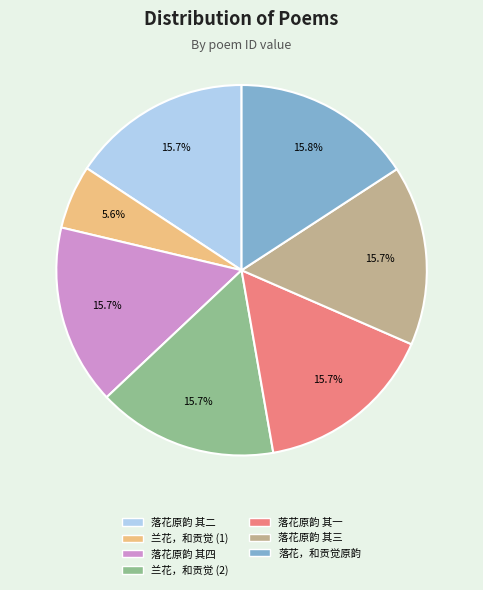

Does any single category account for the majority?

No